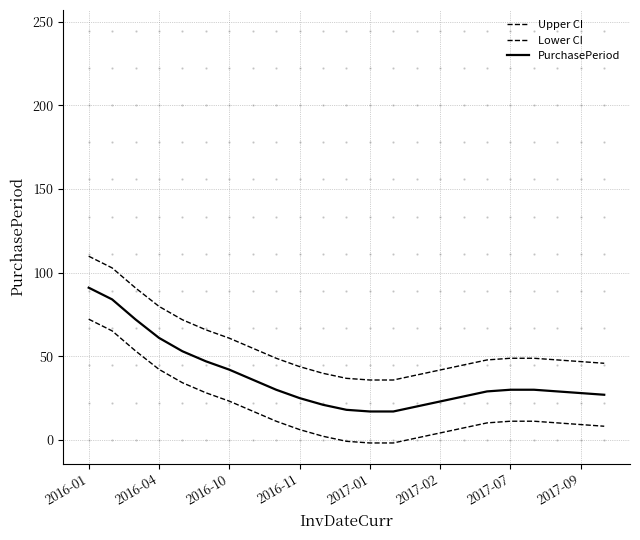

How many lines are shown in the chart?

3